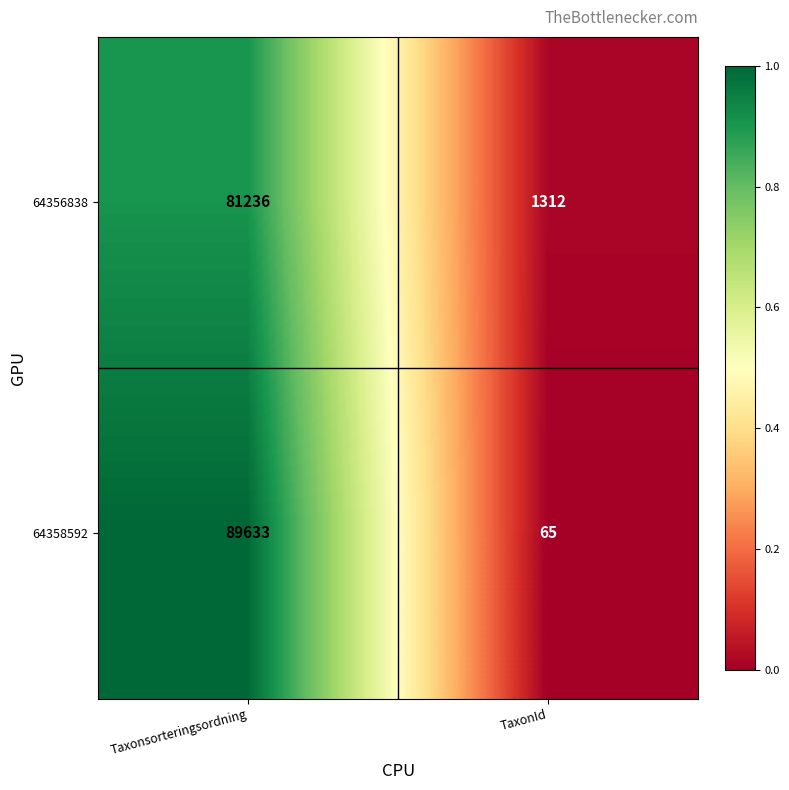

Reading right to left, what are all the values shown in this chart?

64356838: 1312	81236
64358592: 65	89633